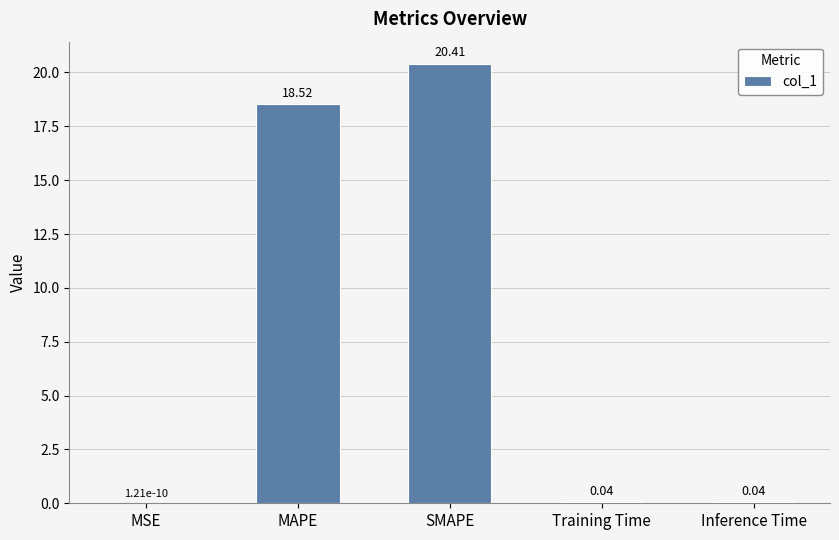

Between SMAPE and MAPE, which is larger?

SMAPE